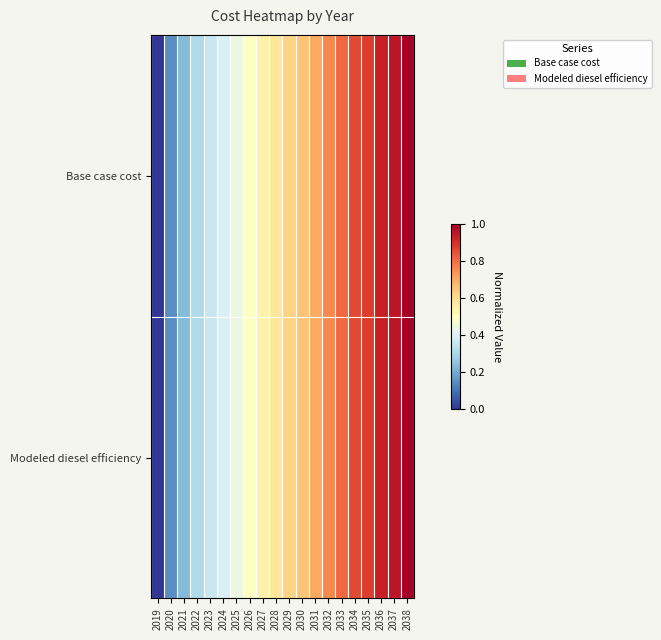

Between 2030 and 2038, which is larger?

2038